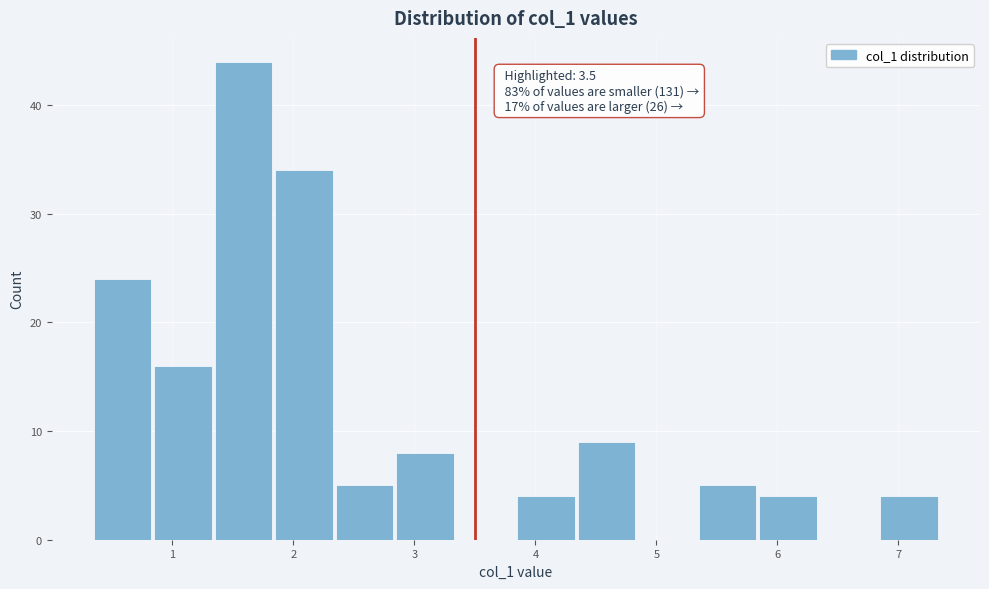

Which range on the x-axis has the tallest bar?

1.35 to 1.85